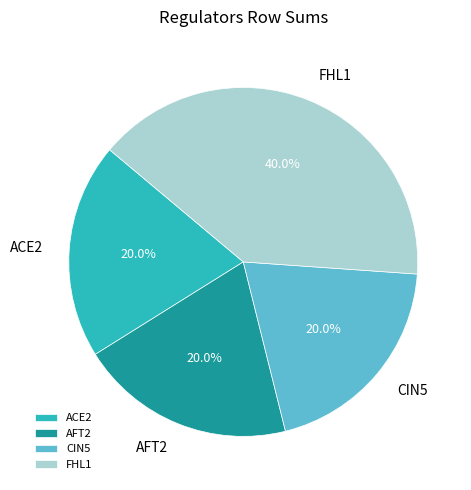

Approximately how many times larger is the value at ACE2 compared to FHL1?

0.5